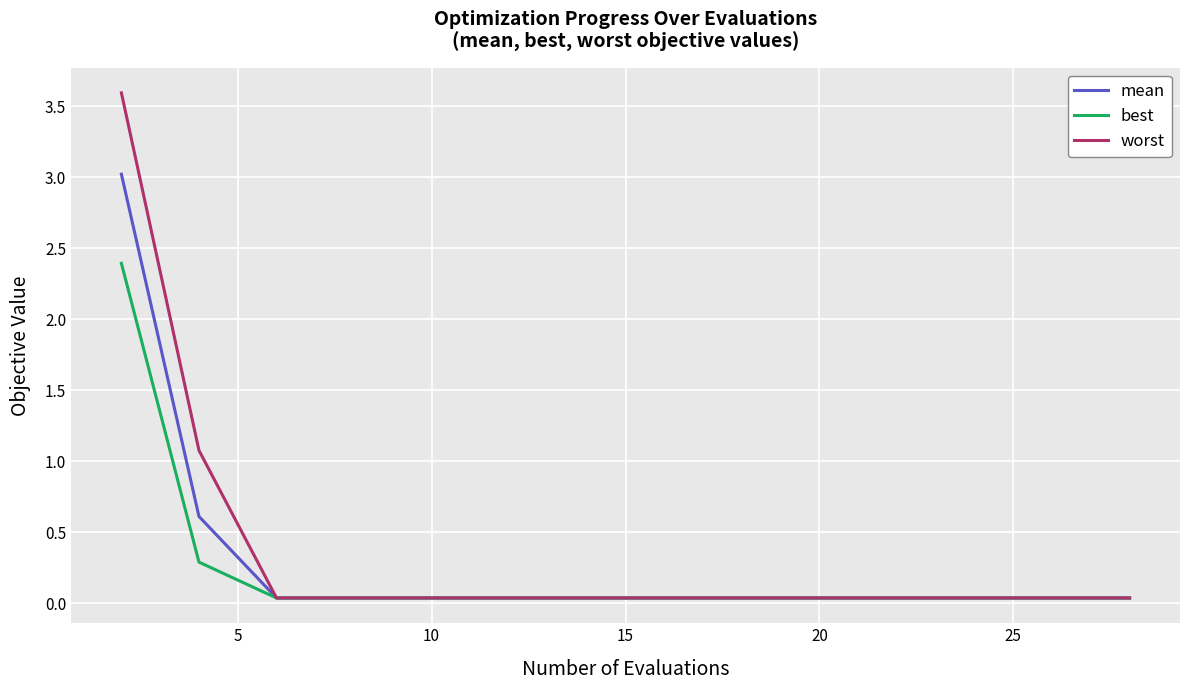

At how many categories does at least one series exceed 1?

2